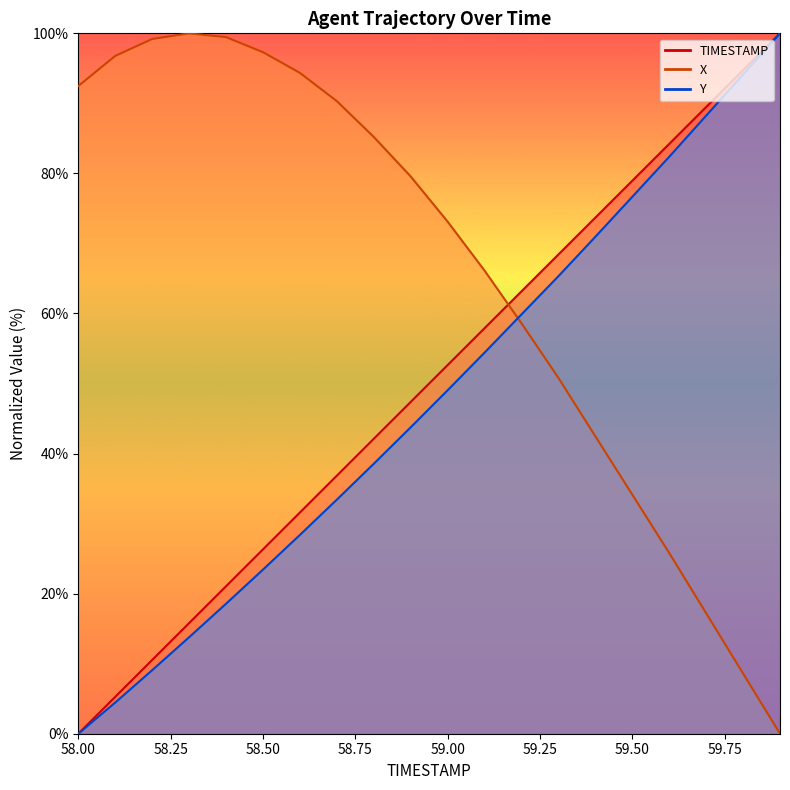

At which category does X reach its first local peak?

58.3